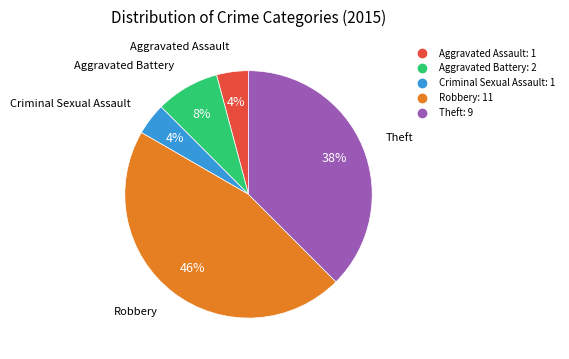

The Robbery slice represents 46% of the pie. True or false?

True